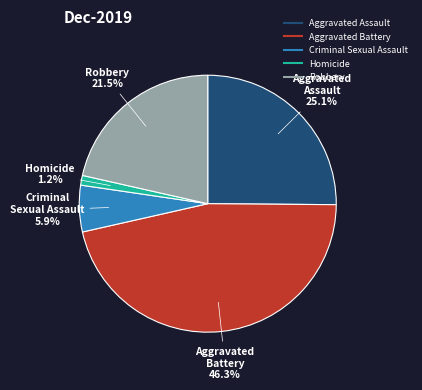

True or false: Homicide accounts for 12% of the total.

False